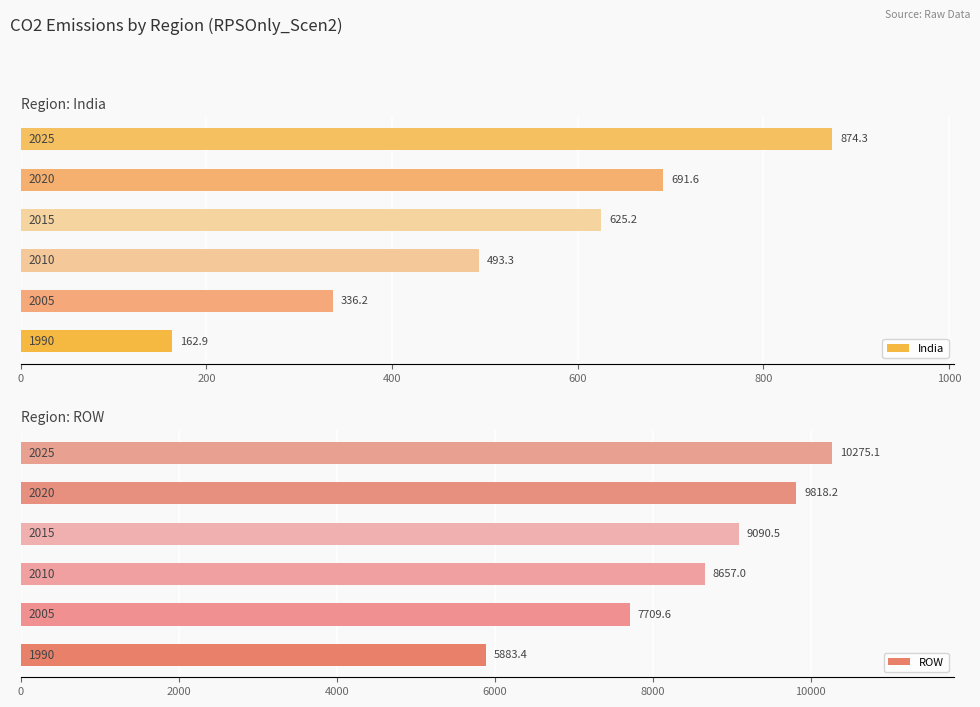

Does the chart contain stacked bars?

No